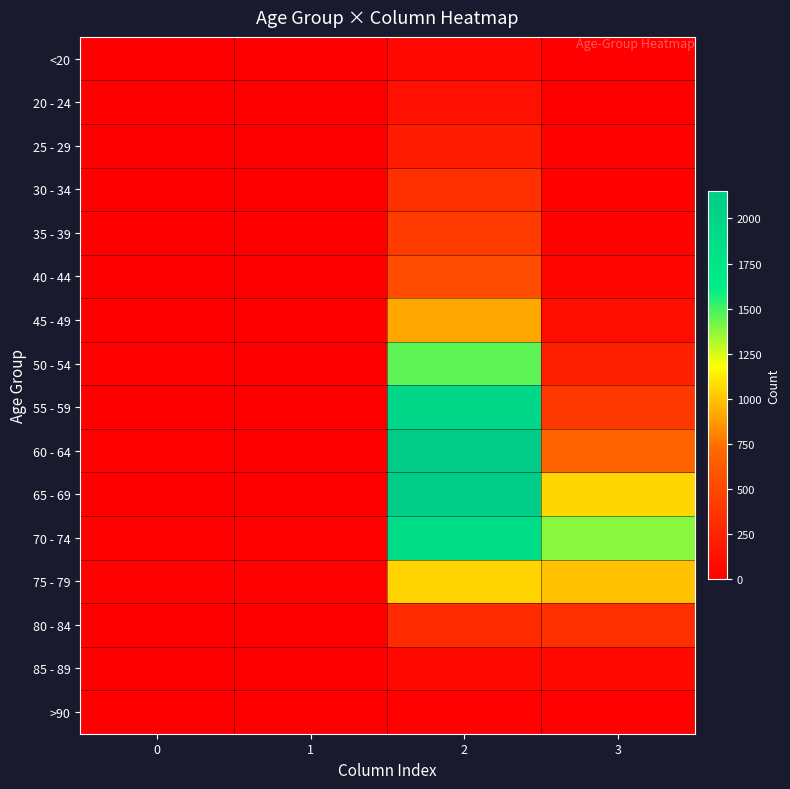

Reading left to right, extract all data points from this chart.

<20: 0=0	1=1	2=62	3=7
20 - 24: 0=1	1=0	2=121	3=2
25 - 29: 0=0	1=0	2=196	3=13
30 - 34: 0=0	1=2	2=333	3=14
35 - 39: 0=2	1=1	2=420	3=26
40 - 44: 0=0	1=1	2=530	3=53
45 - 49: 0=2	1=1	2=915	3=97
50 - 54: 0=9	1=3	2=1450	3=227
55 - 59: 0=8	1=6	2=1965	3=392
60 - 64: 0=11	1=8	2=2151	3=689
65 - 69: 0=6	1=6	2=2130	3=1057
70 - 74: 0=13	1=14	2=1882	3=1381
75 - 79: 0=10	1=12	2=1053	3=993
80 - 84: 0=7	1=4	2=296	3=333
85 - 89: 0=3	1=1	2=62	3=64
>90: 0=0	1=0	2=15	3=9